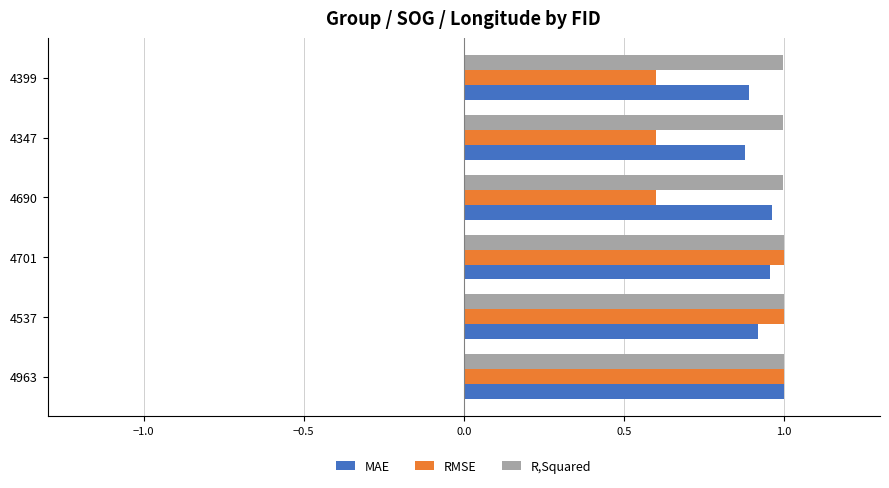

What is the lowest value of the MAE series?

0.9